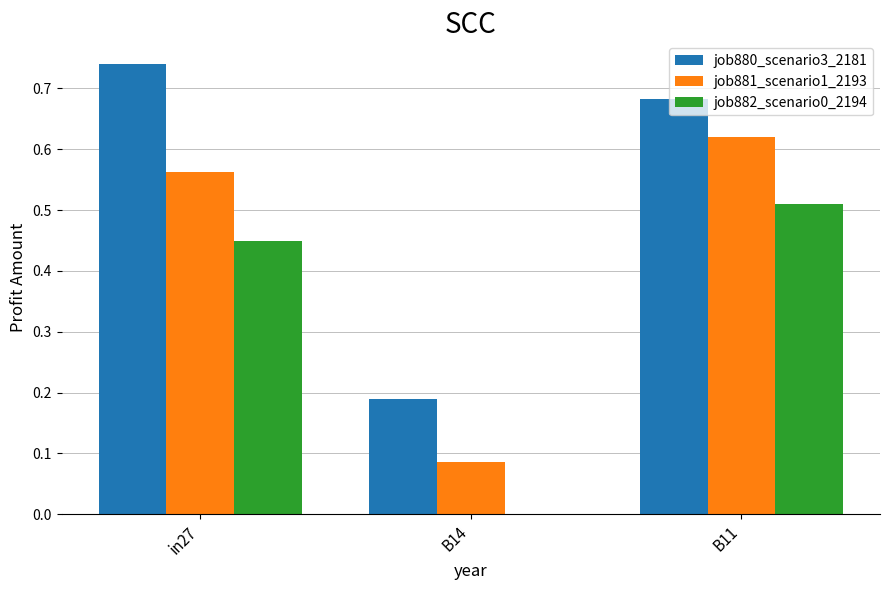

How many groups of bars are there?

3